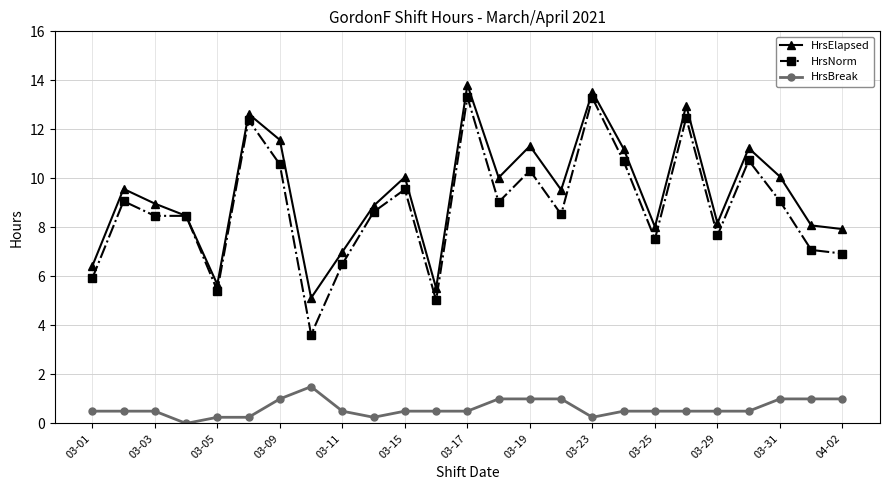

What is the value of the HrsNorm point at the 22nd from the left?

10.7